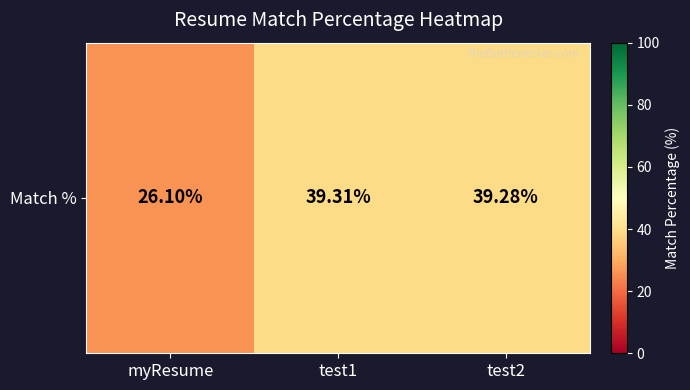

How many series are shown in this chart?

1